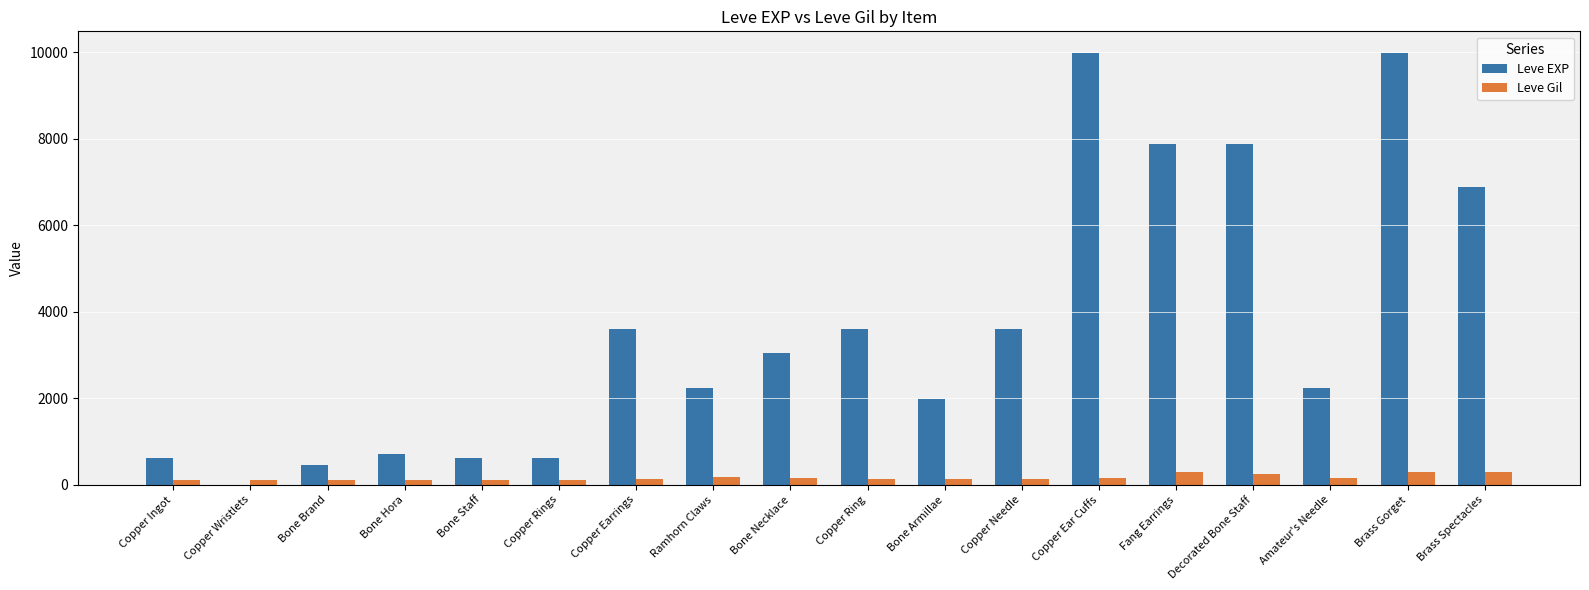

What is the maximum value shown in the chart?

9990